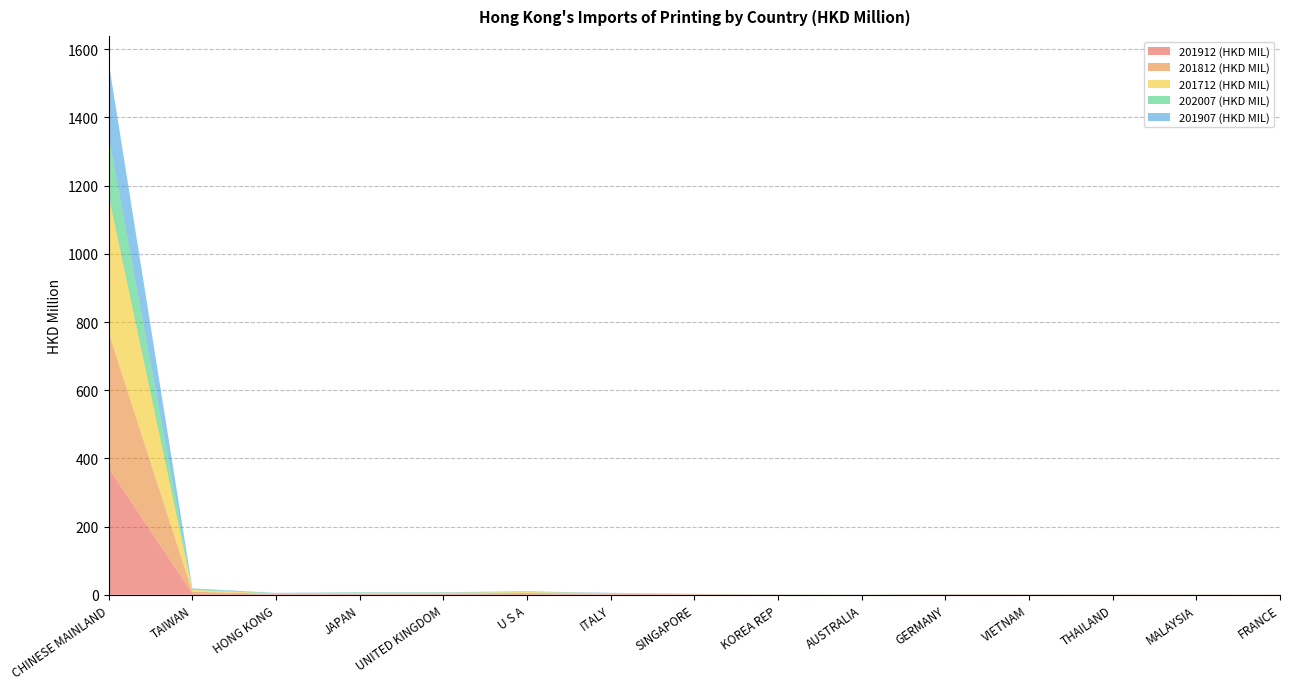

Reading left to right, extract all data points from this chart.

201912 (HKD MIL): CHINESE MAINLAND=371.2	TAIWAN=4.1	HONG KONG=1.3	JAPAN=1.4	UNITED KINGDOM=1.7	U S A=2.2	ITALY=1.0	SINGAPORE=0.6	KOREA REP=0.2	AUSTRALIA=0.1	GERMANY=0.4	VIETNAM=0.4	THAILAND=0.2	MALAYSIA=0.2	FRANCE=0.2
201812 (HKD MIL): CHINESE MAINLAND=398.1	TAIWAN=4.9	HONG KONG=1.3	JAPAN=2.3	UNITED KINGDOM=2.0	U S A=2.8	ITALY=2.4	SINGAPORE=0.8	KOREA REP=0.2	AUSTRALIA=0.1	GERMANY=0.6	VIETNAM=0.4	THAILAND=0.4	MALAYSIA=0.1	FRANCE=0.3
201712 (HKD MIL): CHINESE MAINLAND=399.6	TAIWAN=5.0	HONG KONG=0.7	JAPAN=1.7	UNITED KINGDOM=2.0	U S A=2.8	ITALY=1.0	SINGAPORE=0.7	KOREA REP=0.3	AUSTRALIA=0.2	GERMANY=0.5	VIETNAM=0.4	THAILAND=0.4	MALAYSIA=0.3	FRANCE=0.3
202007 (HKD MIL): CHINESE MAINLAND=173.5	TAIWAN=2.3	HONG KONG=1.5	JAPAN=1.1	UNITED KINGDOM=0.8	U S A=0.7	ITALY=0.4	SINGAPORE=0.3	KOREA REP=0.2	AUSTRALIA=0.2	GERMANY=0.1	VIETNAM=0.1	THAILAND=0.1	MALAYSIA=0.1	FRANCE=0.1
201907 (HKD MIL): CHINESE MAINLAND=218.7	TAIWAN=2.3	HONG KONG=0.7	JAPAN=0.9	UNITED KINGDOM=1.1	U S A=1.4	ITALY=0.8	SINGAPORE=0.4	KOREA REP=0.1	AUSTRALIA=0.1	GERMANY=0.3	VIETNAM=0.2	THAILAND=0.1	MALAYSIA=0.2	FRANCE=0.1